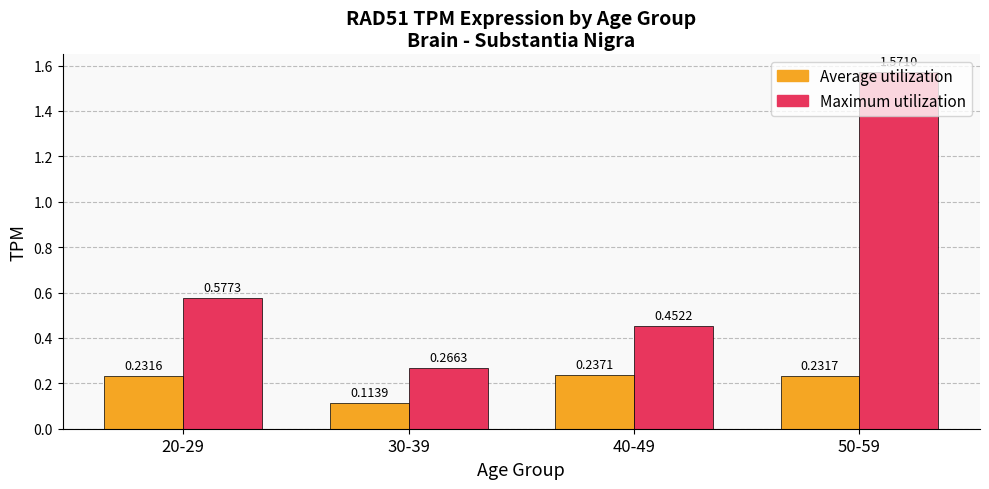

Which series has the largest total across all categories?

Maximum utilization